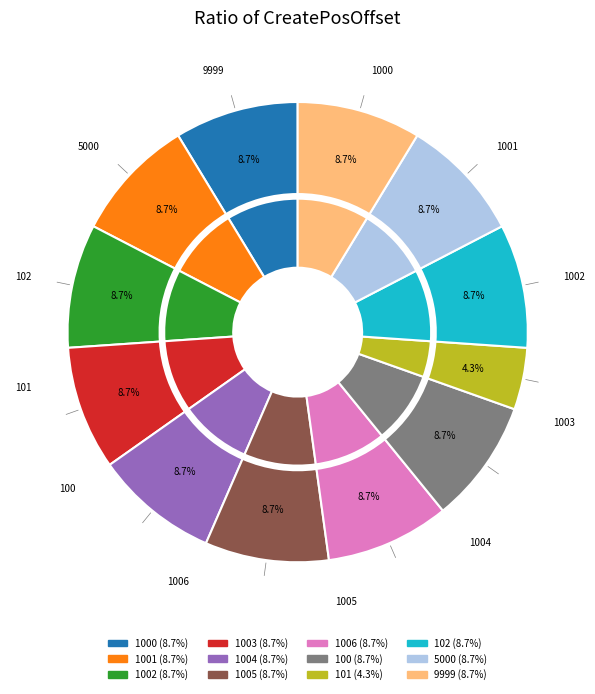

What percentage is NOT represented by 1003?

91.3%